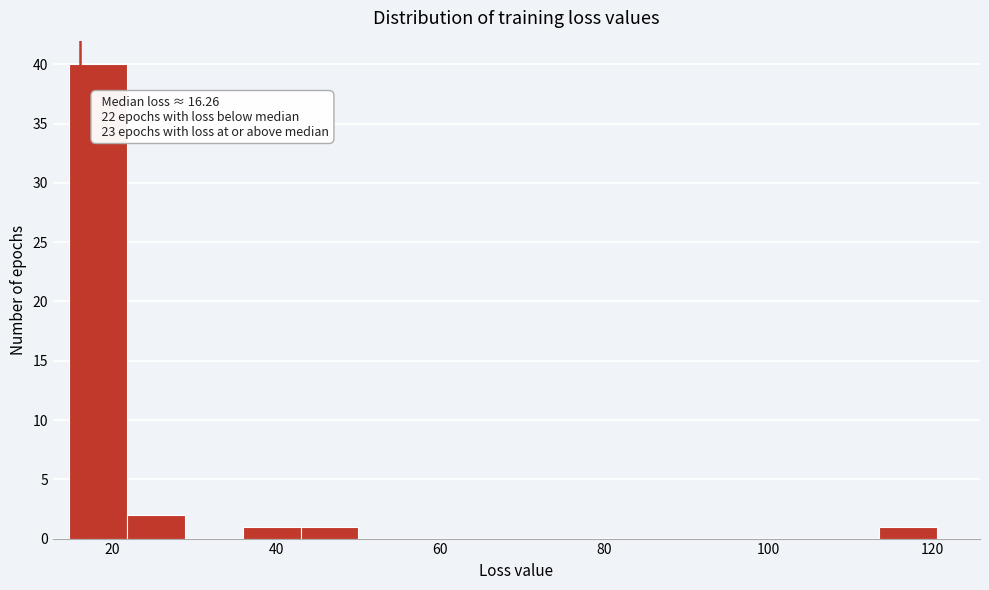

Read against the x-axis, roughly where is the centre of the tallest bar?

18